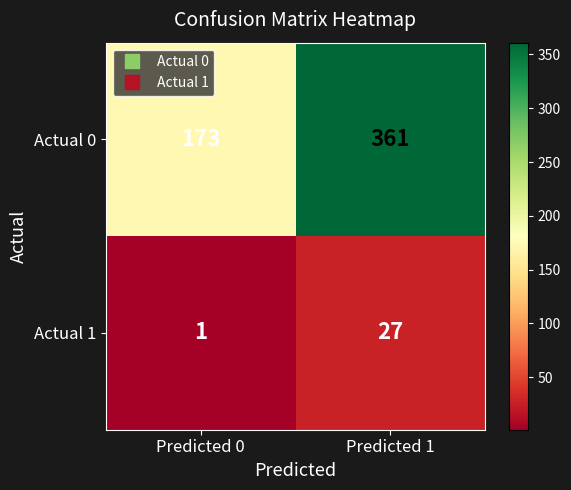

What is the maximum value for Actual 0?

361